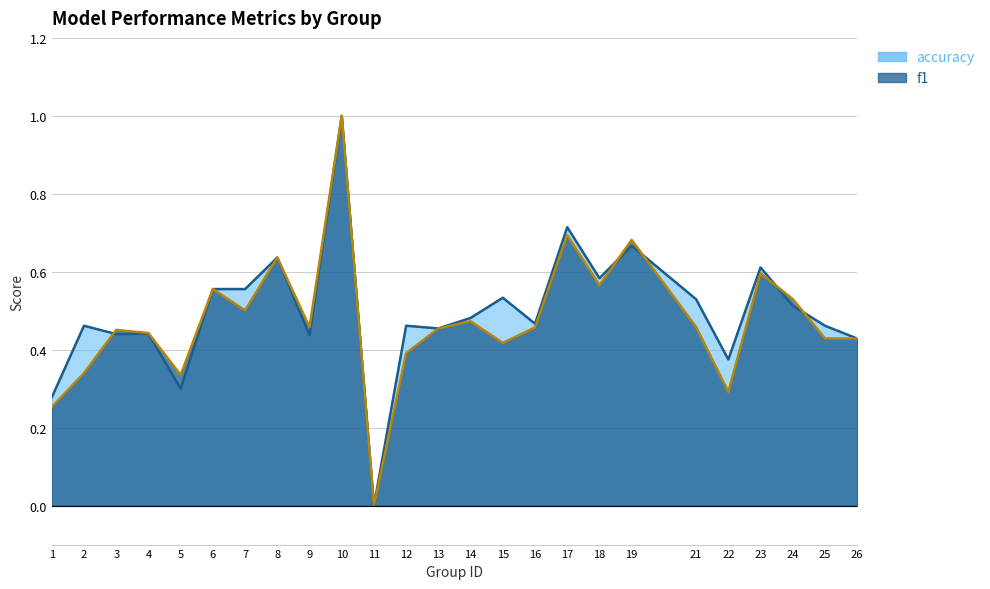

After their last crossing, which series has the higher values: f1 or accuracy?

accuracy